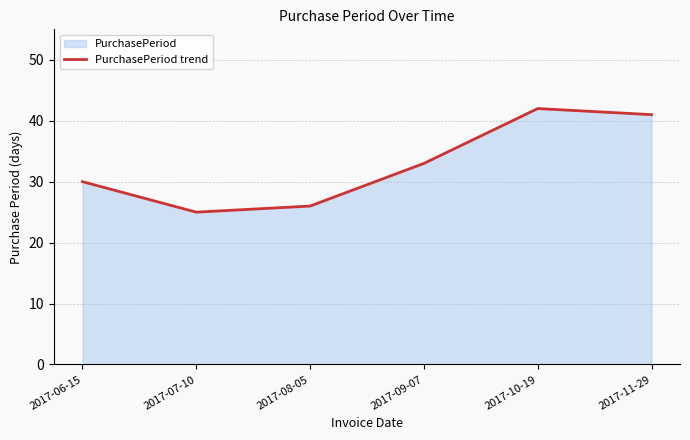

What is the label of the 1st point from the right?

2017-11-29